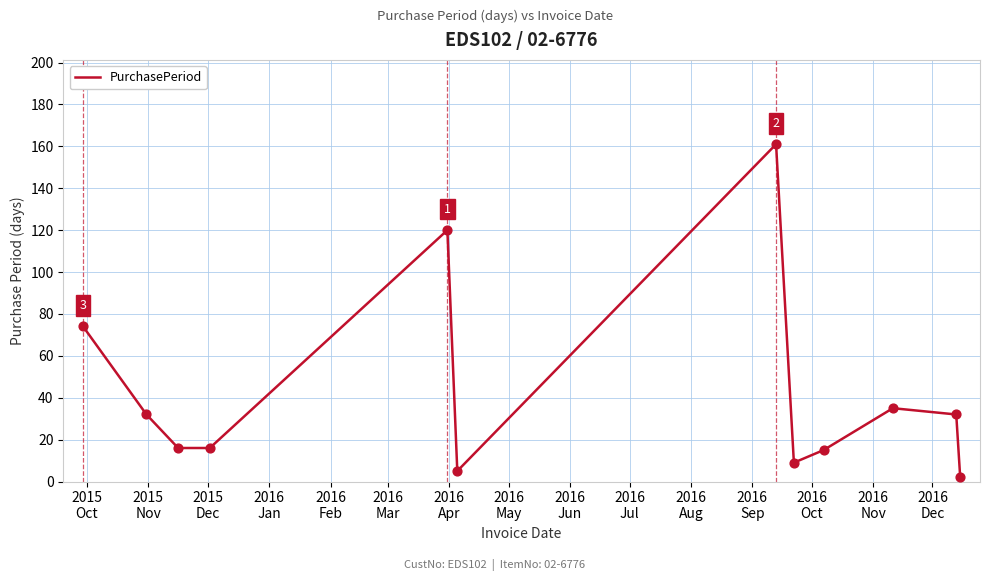

What is the difference between the maximum and minimum values?

159